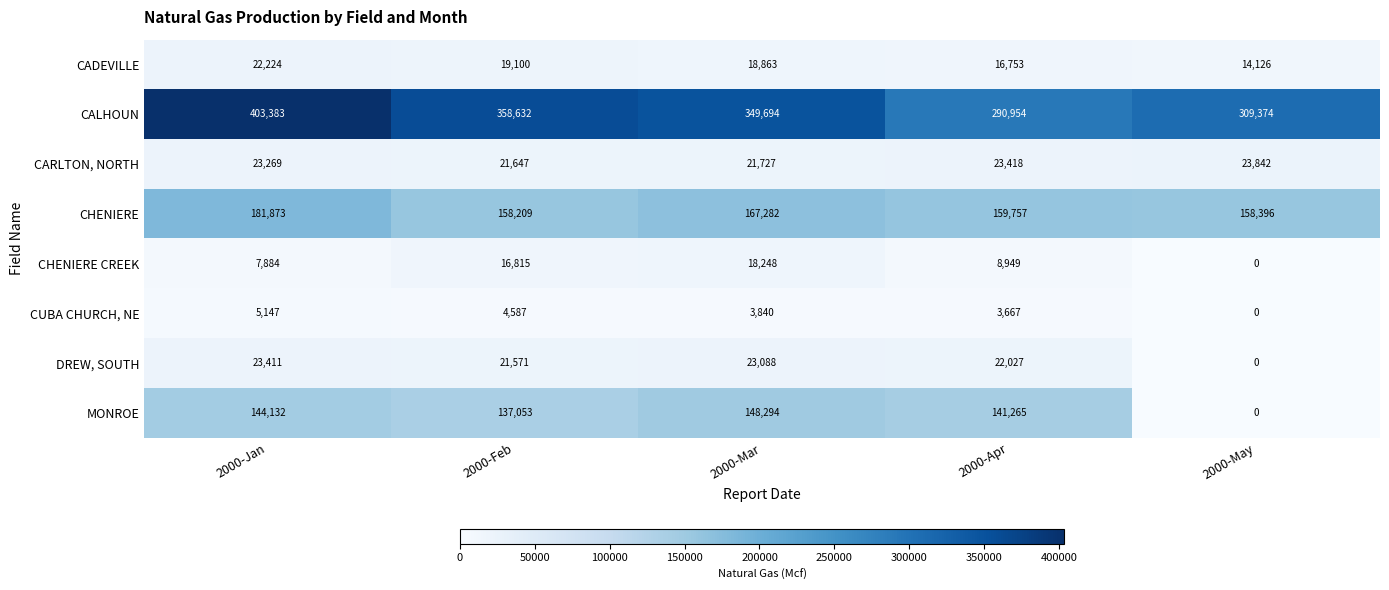

What is the spread (max minus min) of values at 2000-May?

309374